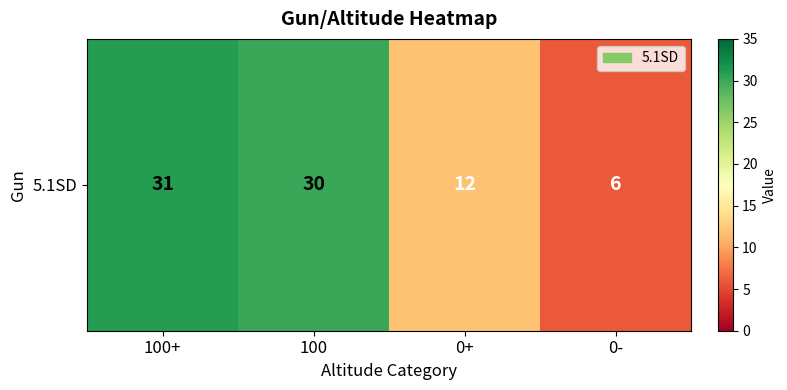

The chart shows a value of 31 at 100+. True or false?

True